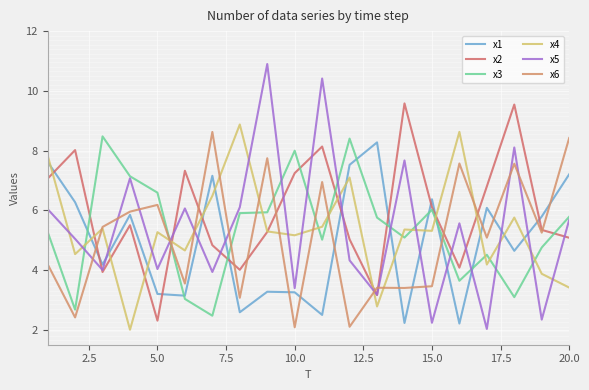

How many lines are shown in the chart?

6